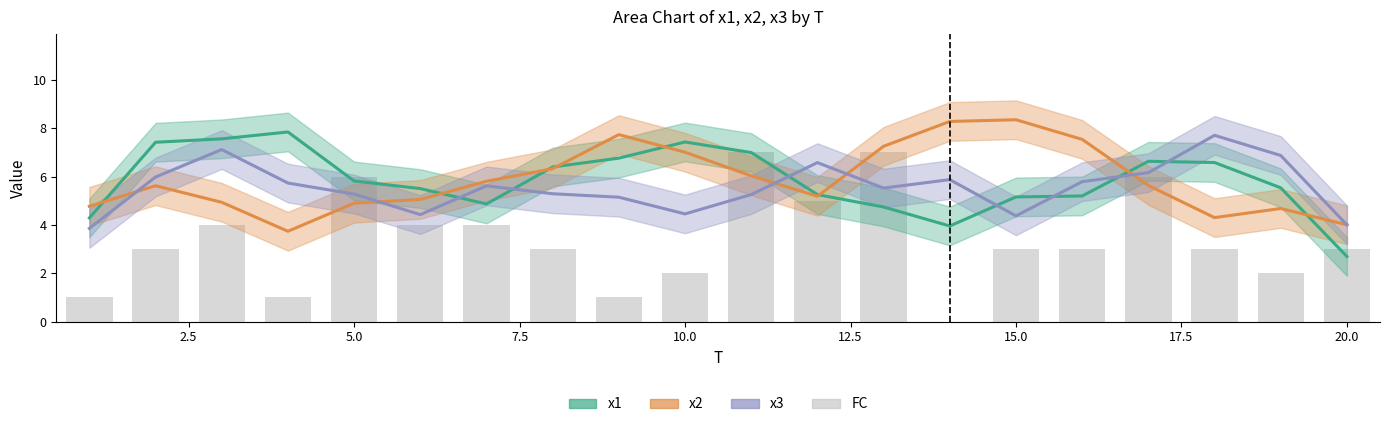

The value at 10.0 is 4. True or false?

False